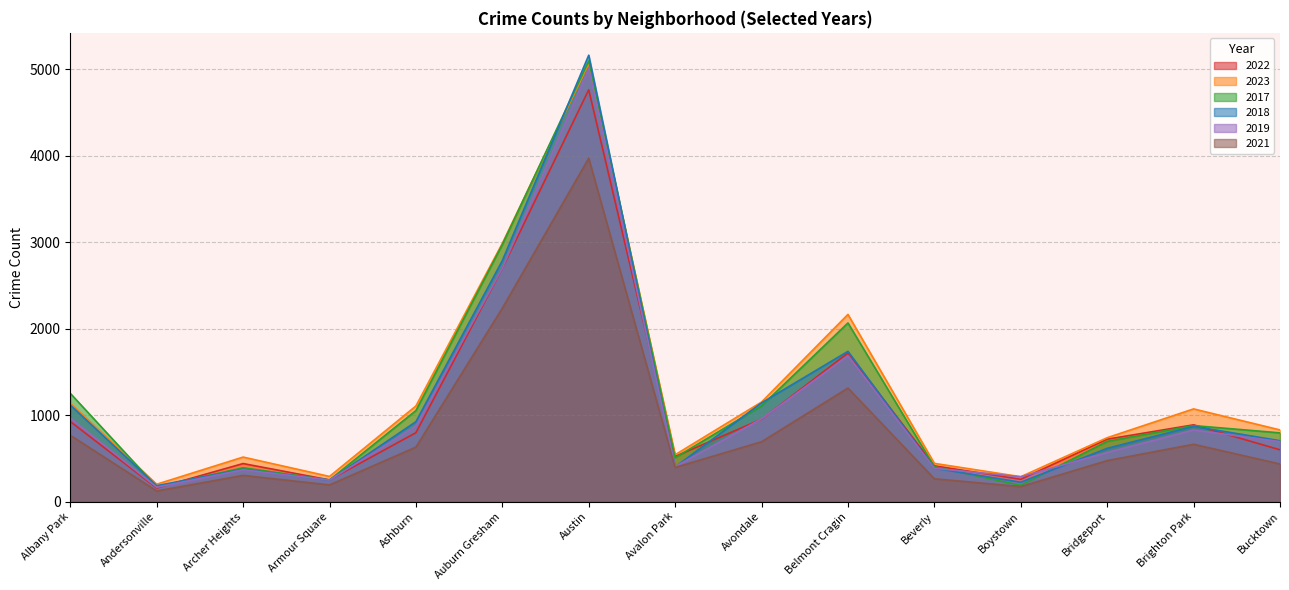

Reading right to left, what are all the values shown in this chart?

2022: 599	888	722	258	414	1719	953	522	4763	2698	797	251	440	157	926
2023: 829	1072	739	288	442	2165	1152	542	5065	2987	1106	291	515	201	1138
2017: 795	879	697	188	403	2066	1107	508	5096	2973	1053	250	391	171	1252
2018: 704	870	616	224	386	1738	1142	401	5163	2787	924	248	374	184	1117
2019: 694	828	568	287	385	1687	957	405	5008	2700	872	249	368	166	968
2021: 435	663	474	173	264	1313	692	395	3971	2237	630	193	303	123	767